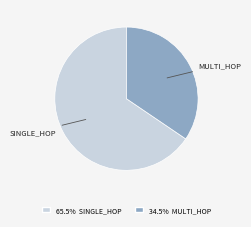

Which slice is the largest?

SINGLE_HOP